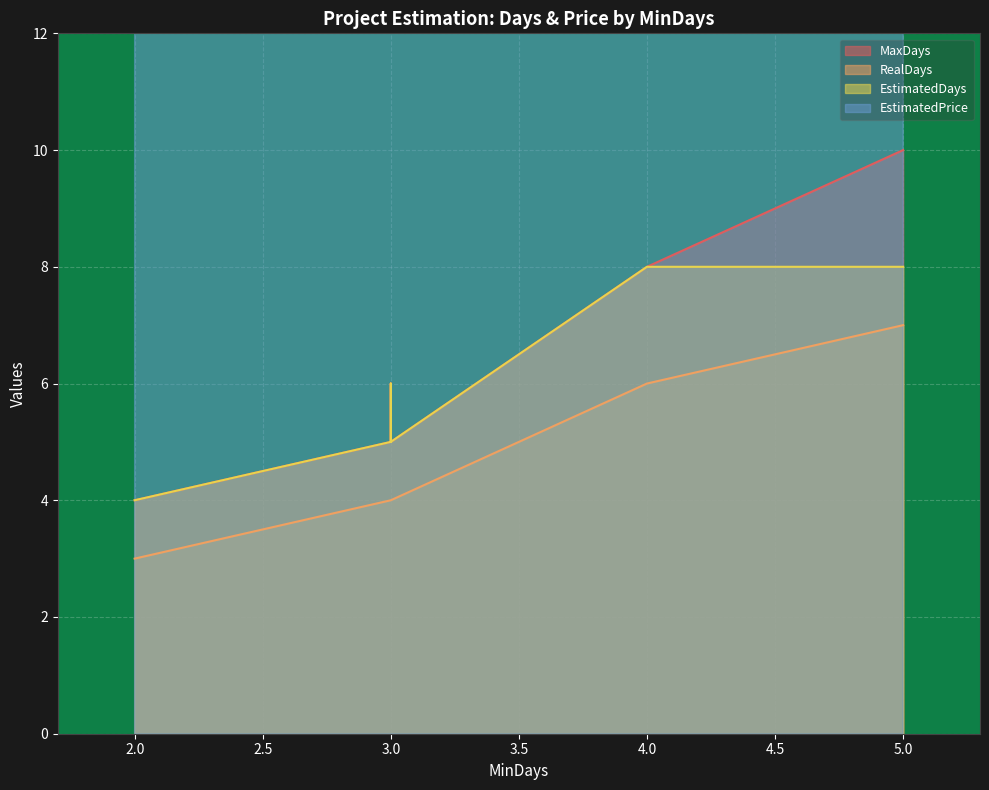

Reading left to right, list all the values displayed in this chart.

MaxDays: 5=10	2=4	2=4	4=8	3=5	3=6	2=4	2=4	3=5	2=4
RealDays: 5=7	2=3	2=3	4=6	3=4	3=4	2=3	2=3	3=4	2=3
EstimatedDays: 5=8	2=4	2=4	4=8	3=5	3=6	2=4	2=4	3=5	2=4
EstimatedPrice: 5=1600	2=800	2=800	4=1600	3=1000	3=1200	2=800	2=800	3=1000	2=800